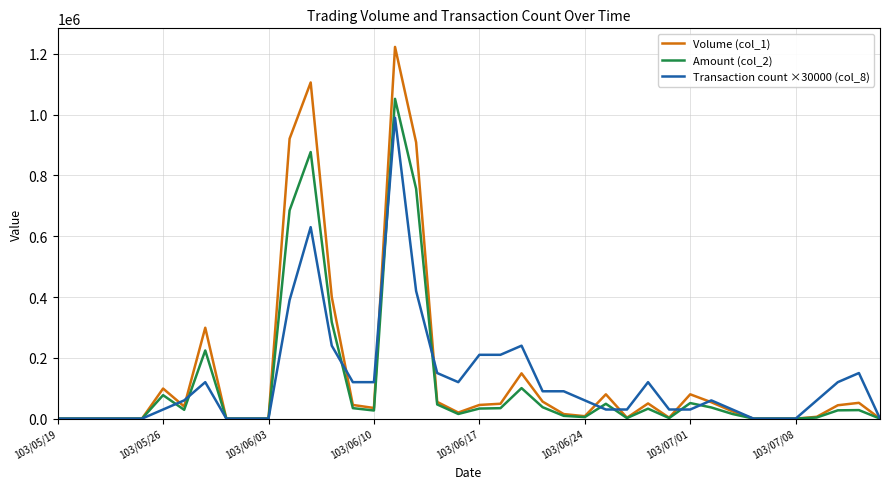

Count the number of categories in the chart.

40